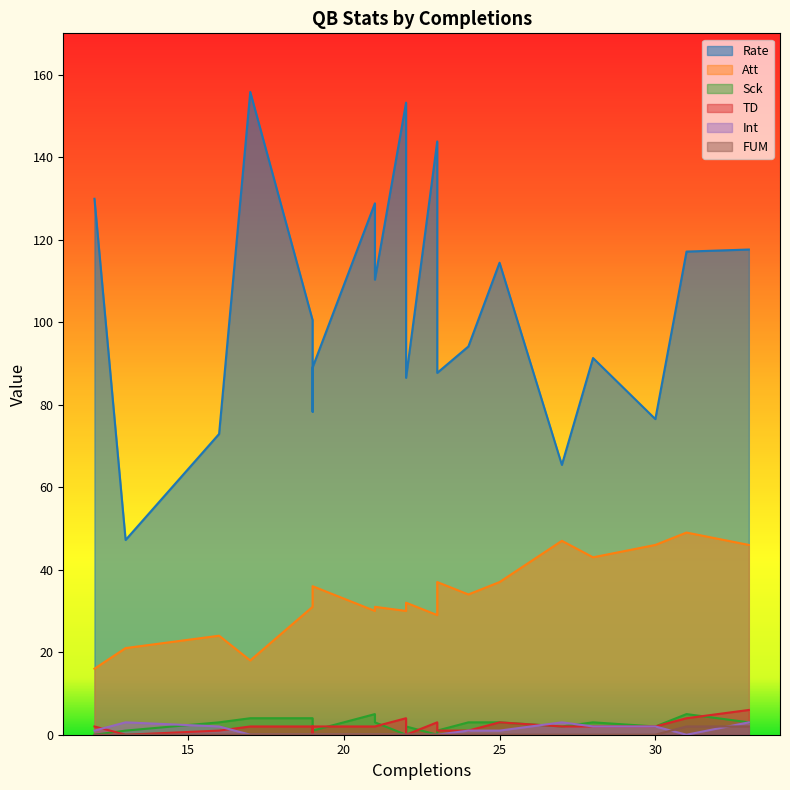

True or false: Att has a value of 46.0 at 33.

True